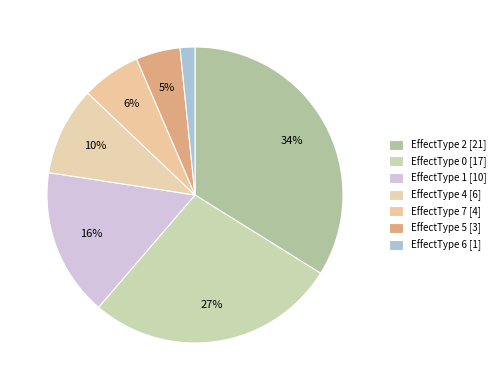

Does any single category account for the majority?

No